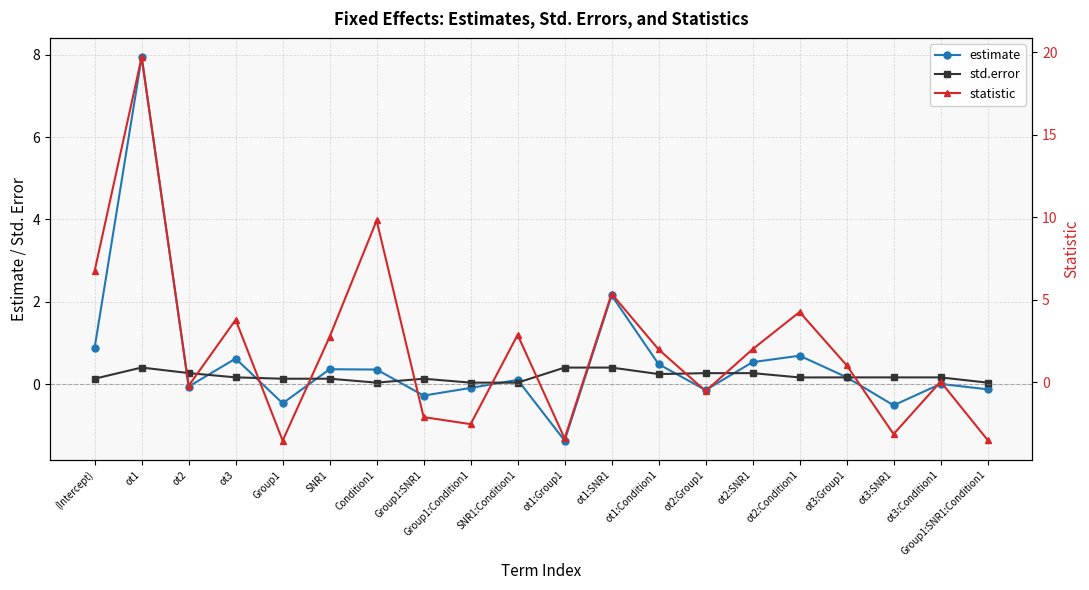

How many positive values does the statistic series have?

12